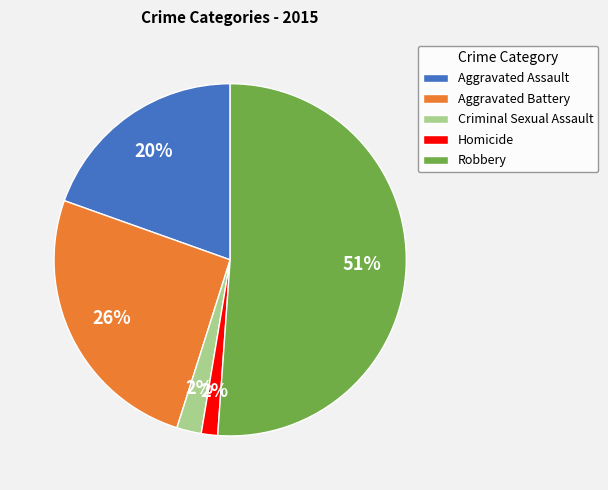

Is the sum of Criminal Sexual Assault and Homicide greater than half?

No